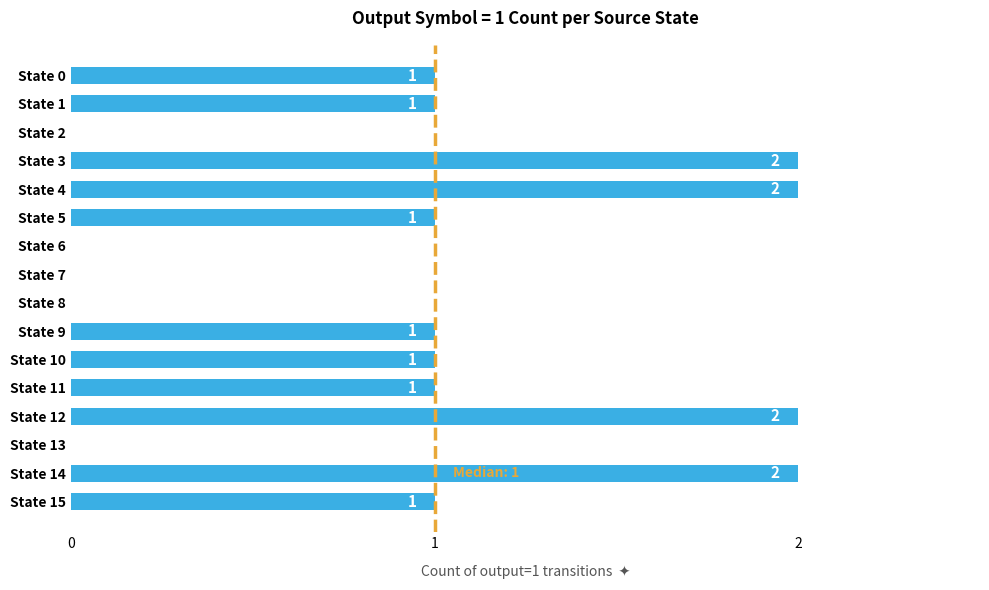

What is the sum of all values?

15